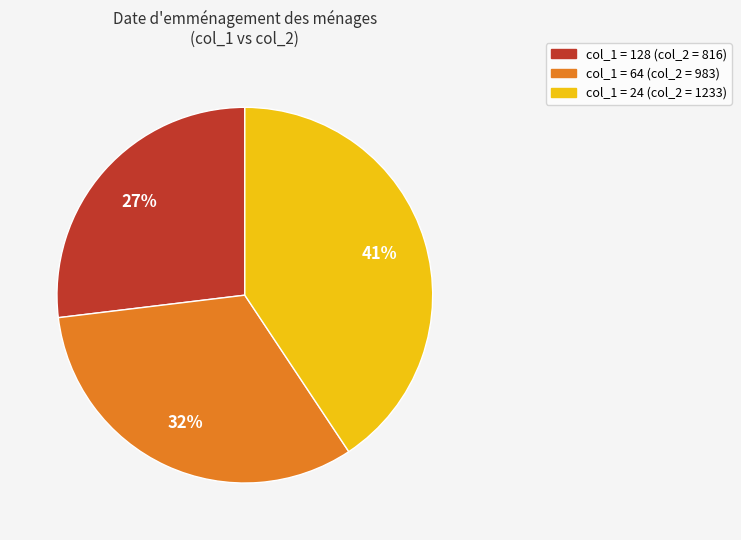

Rank the categories by value from lowest to highest.

col_1 = 128 (col_2 = 816), col_1 = 64 (col_2 = 983), col_1 = 24 (col_2 = 1233)